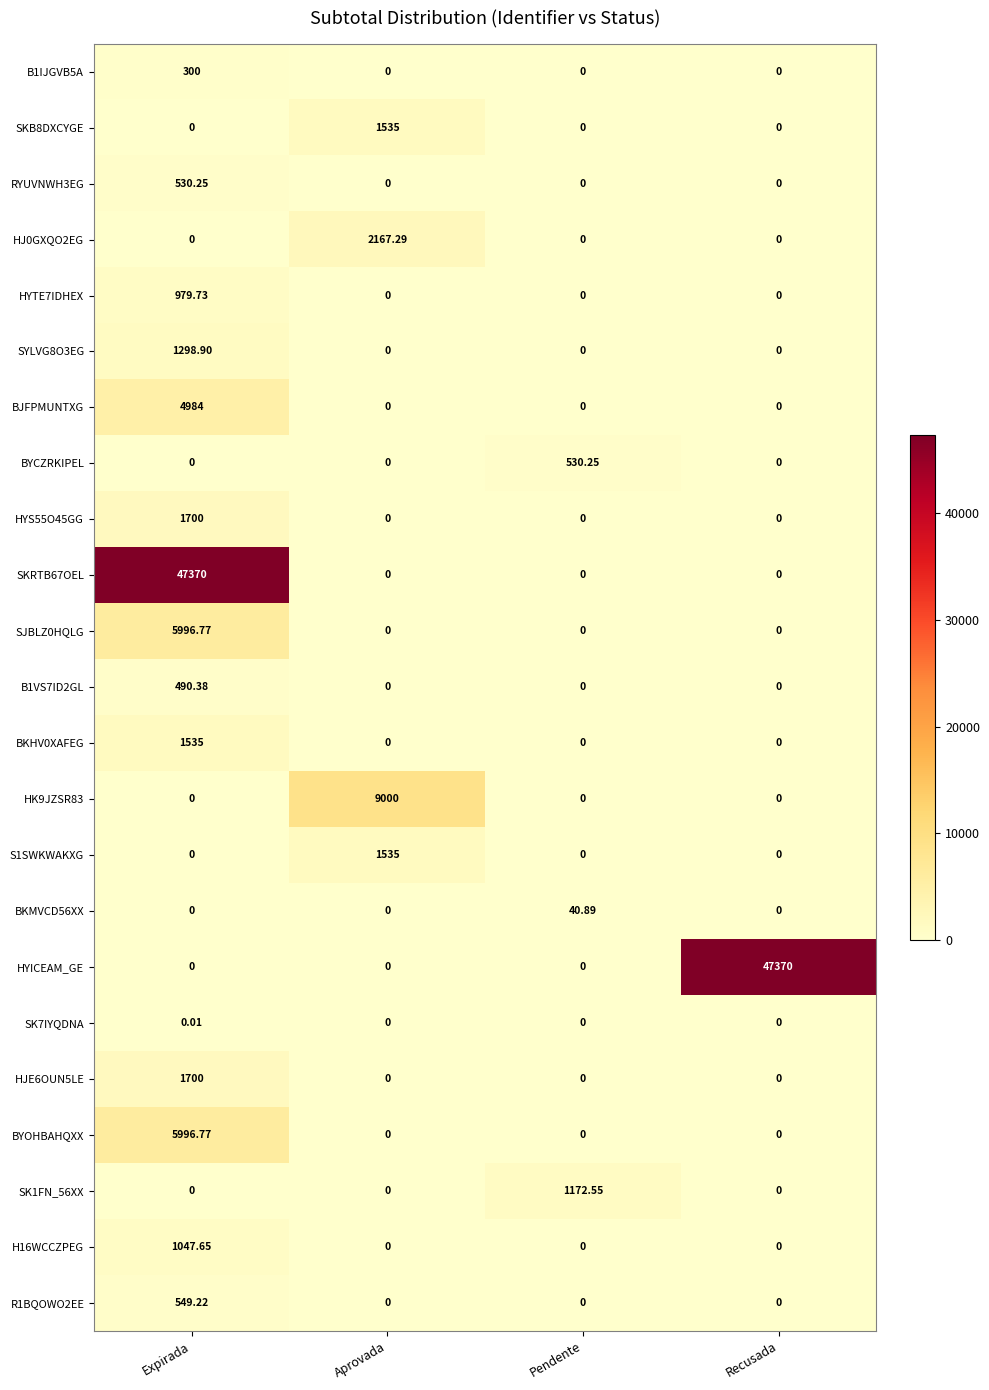

Is the value of HYS55O45GG at Expirada greater than the value of HYTE7IDHEX at Expirada?

Yes